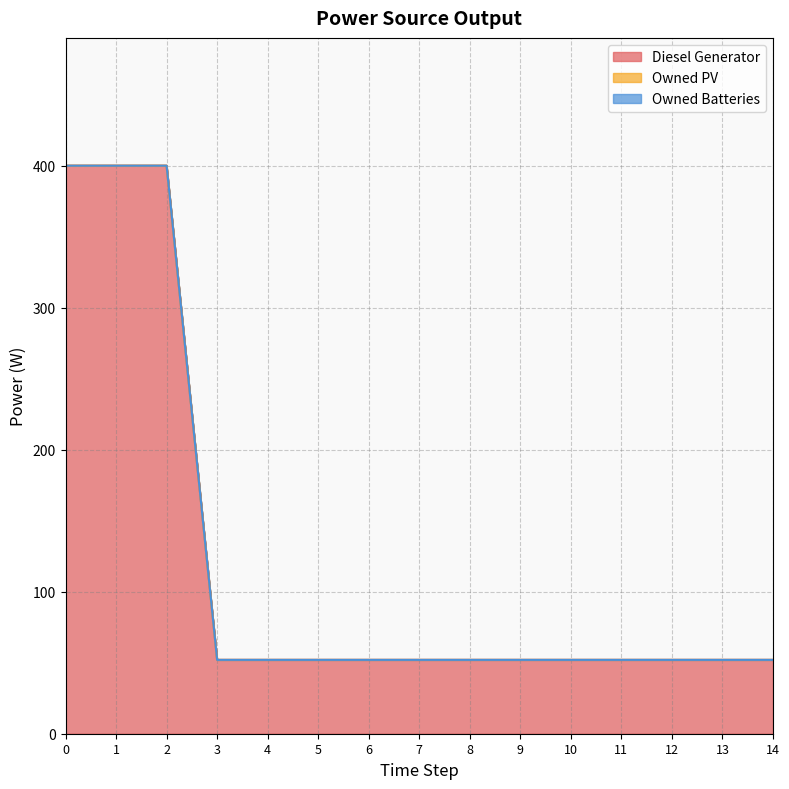

The value of Diesel Generator at 3 is 52. True or false?

True